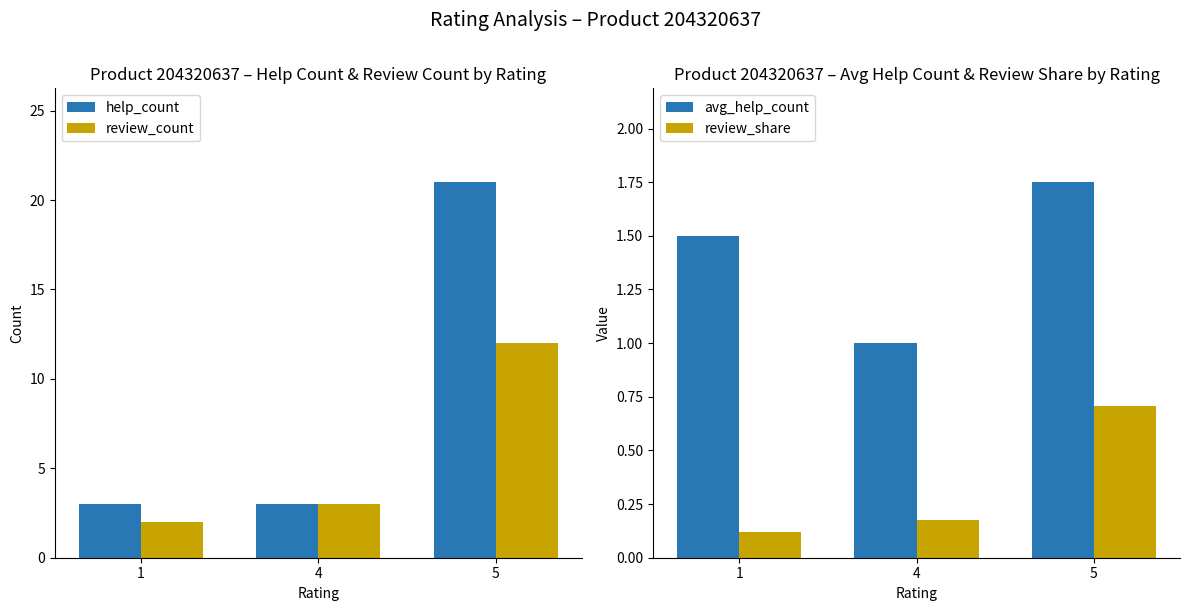

Reading left to right, transcribe all the data shown in this chart.

help_count: 3.0	3.0	21.0
review_count: 2.0	3.0	12.0
avg_help_count: 1.5	1.0	1.8
review_share: 0.1	0.2	0.7